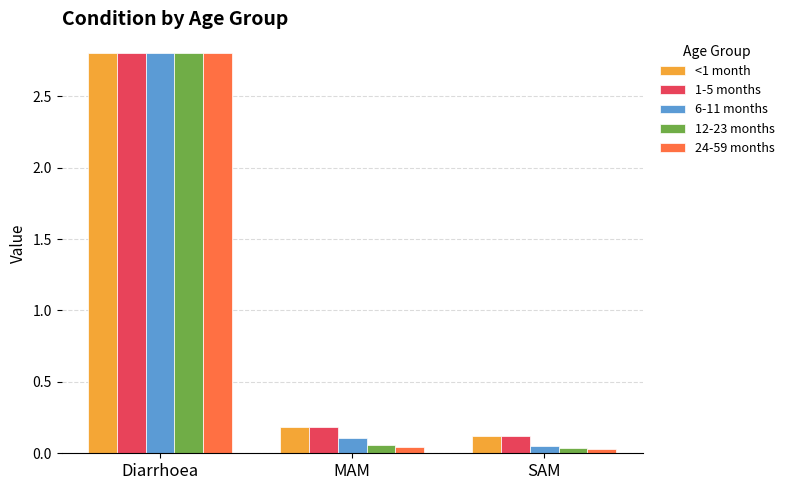

Which category has the highest value across all series?

Diarrhoea